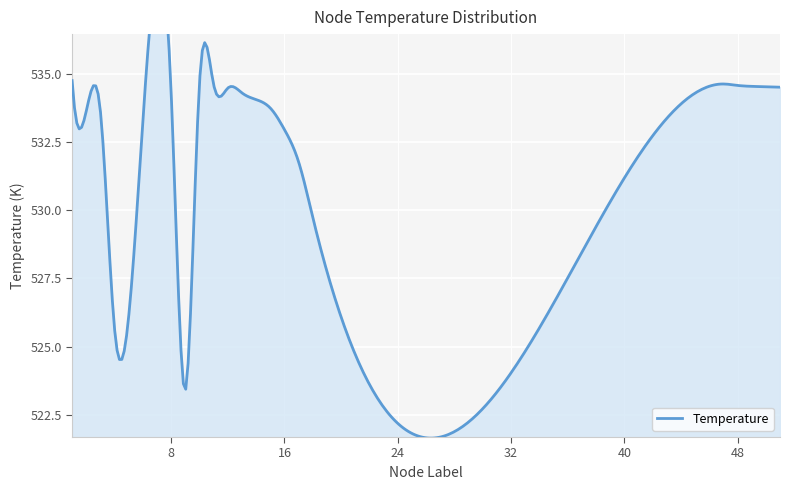

How many lines are shown in the chart?

1